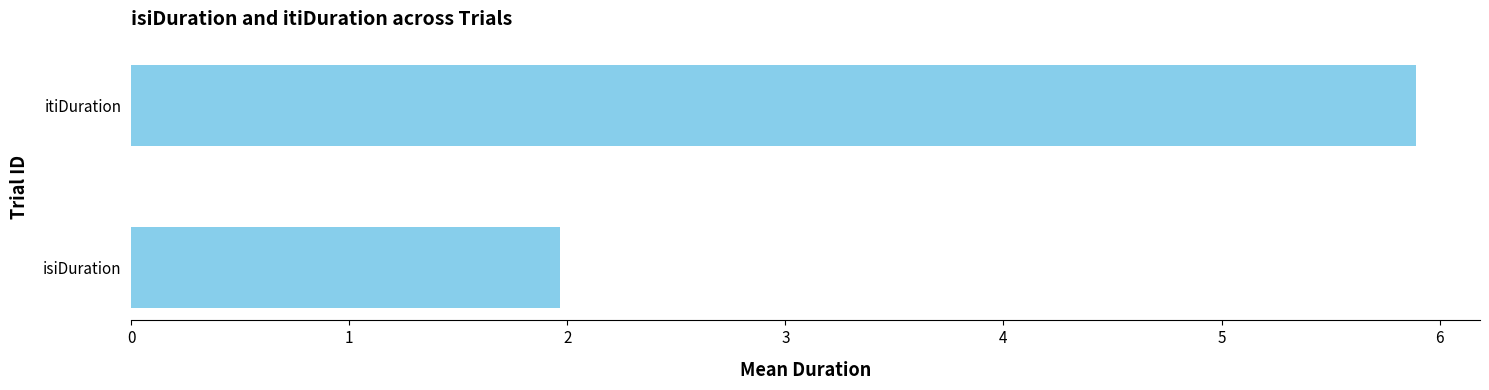

Reading bottom to top, transcribe all the data shown in this chart.

isiDuration=2.0	itiDuration=5.9